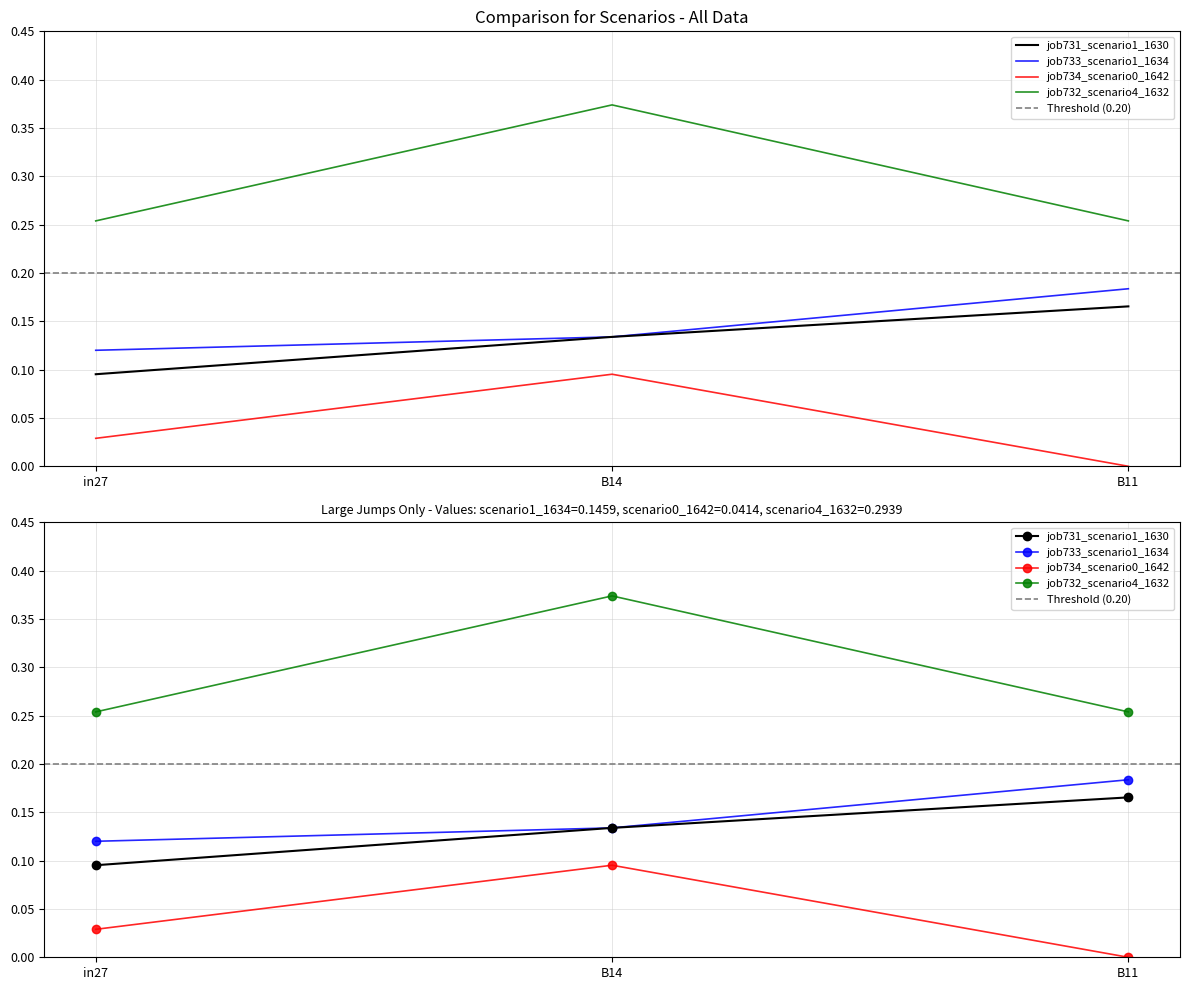

What is the greatest value displayed?

0.4